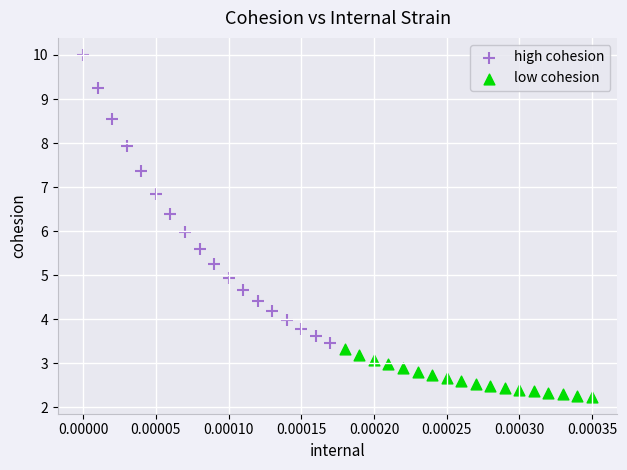

What are all the series names shown in the legend?

high cohesion, low cohesion